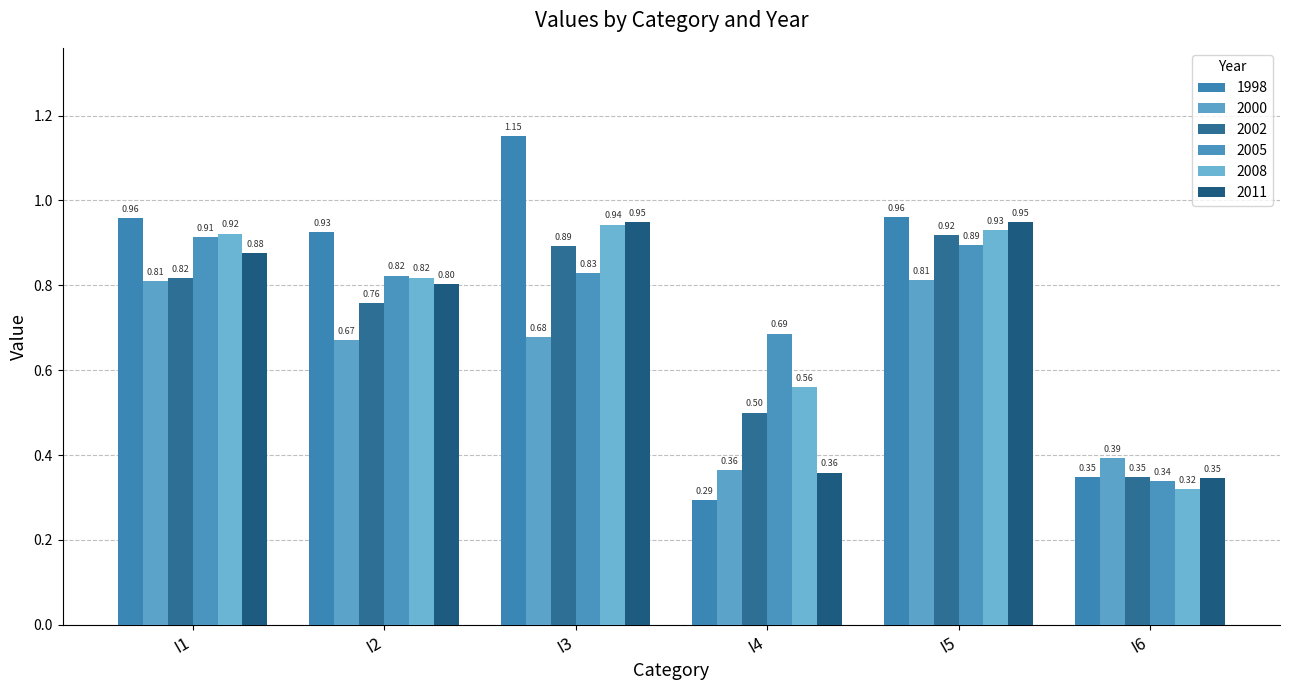

Which series has the largest total across all categories?

1998